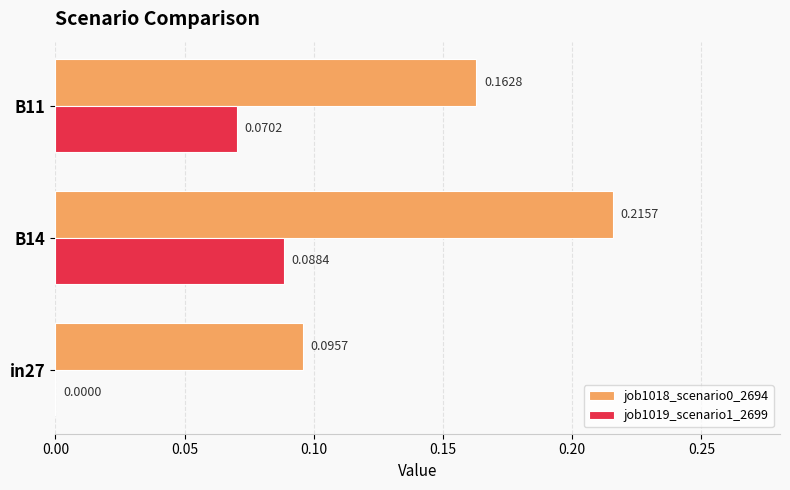

Which series has the largest total across all categories?

job1018_scenario0_2694